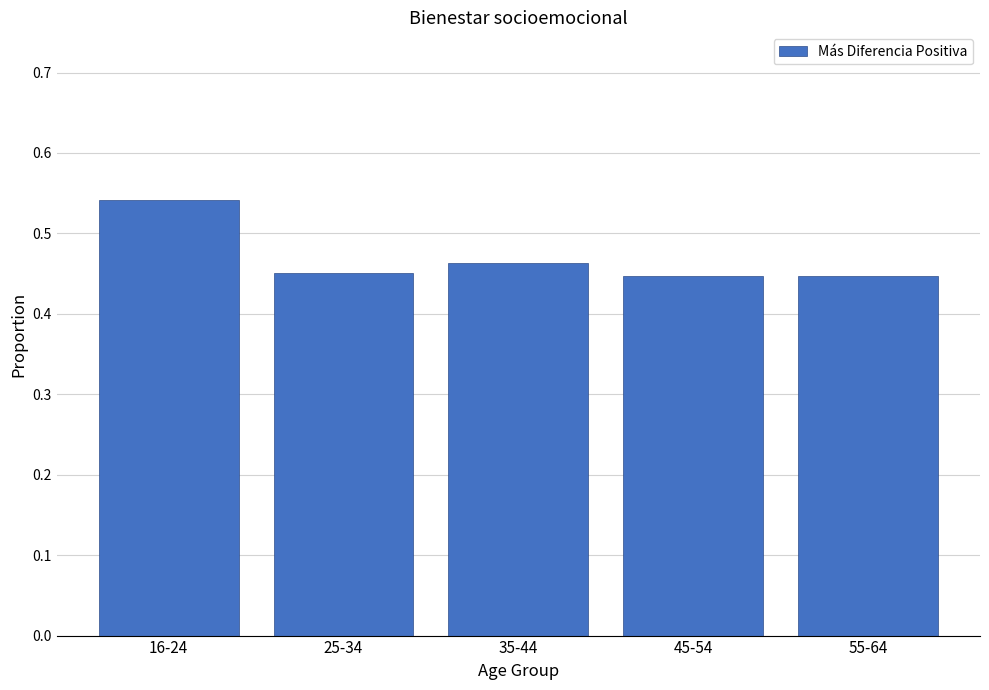

How many data points does each series have?

5